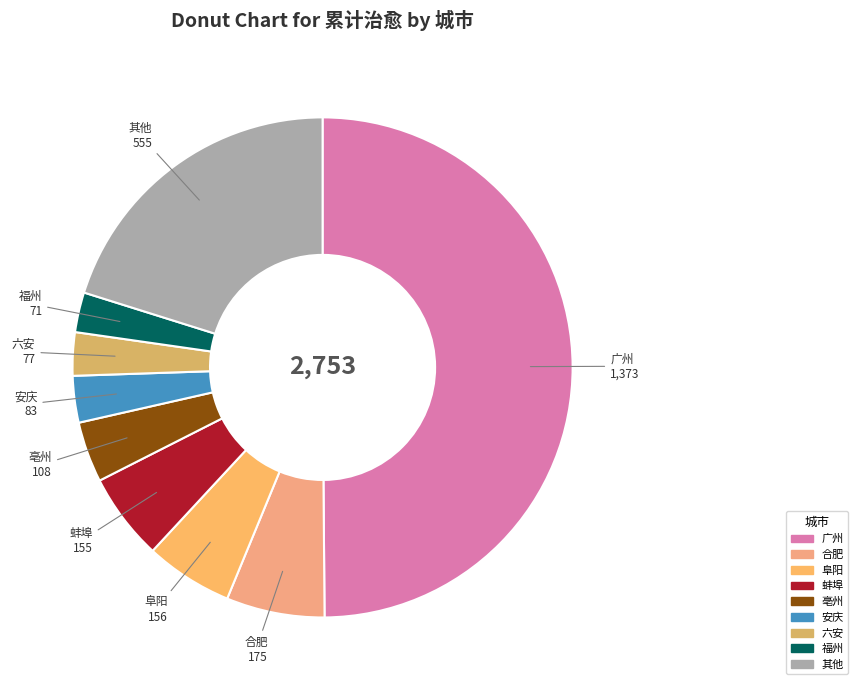

How many segments does this pie chart have?

9